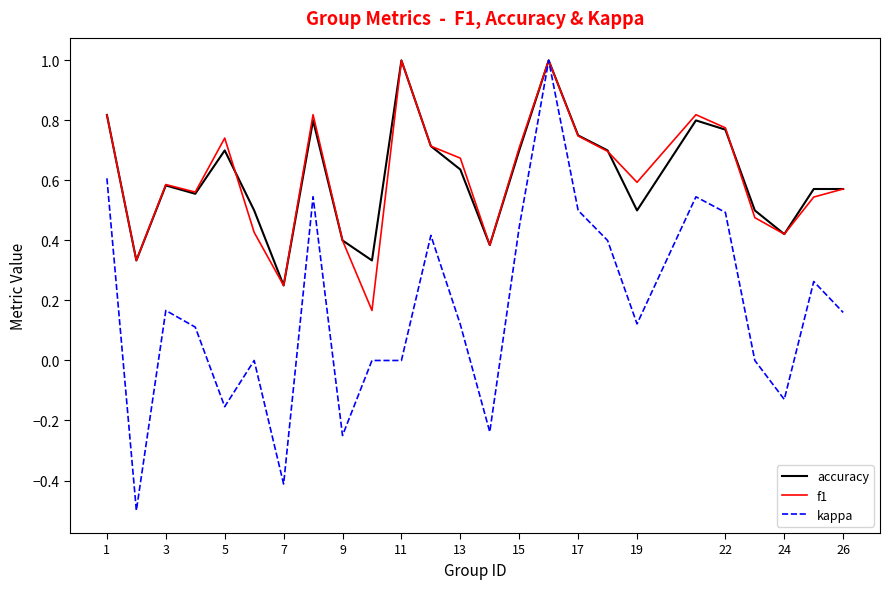

What is the minimum value shown in the chart?

-0.5